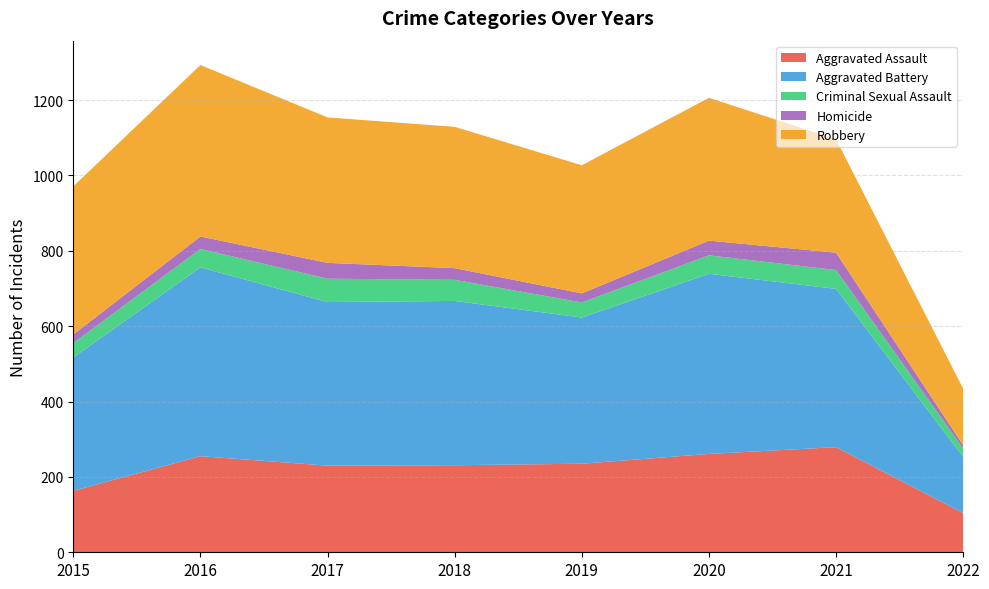

Reading left to right, what are all the values shown in this chart?

Aggravated Assault: 163	255	230	231	235	261	279	104
Aggravated Battery: 354	501	434	436	388	478	420	149
Criminal Sexual Assault: 38	49	62	56	40	49	50	22
Homicide: 23	33	42	31	24	39	46	9
Robbery: 393	455	386	375	340	379	301	150